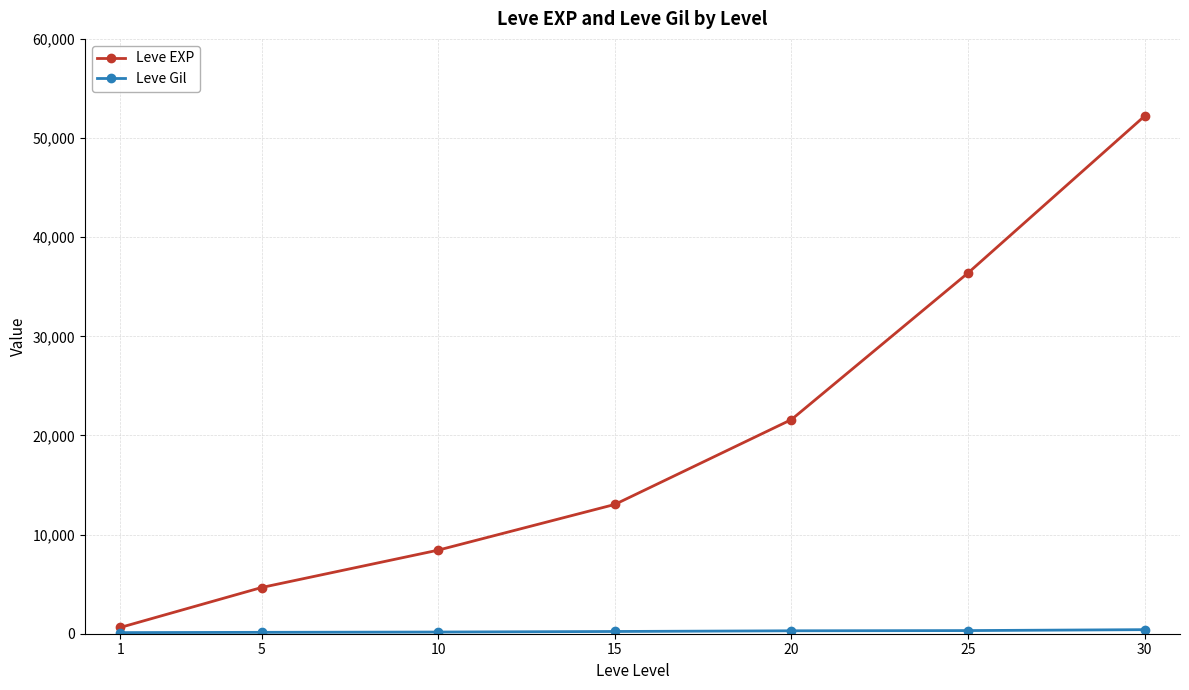

Which series has the largest range (max minus min)?

Leve EXP